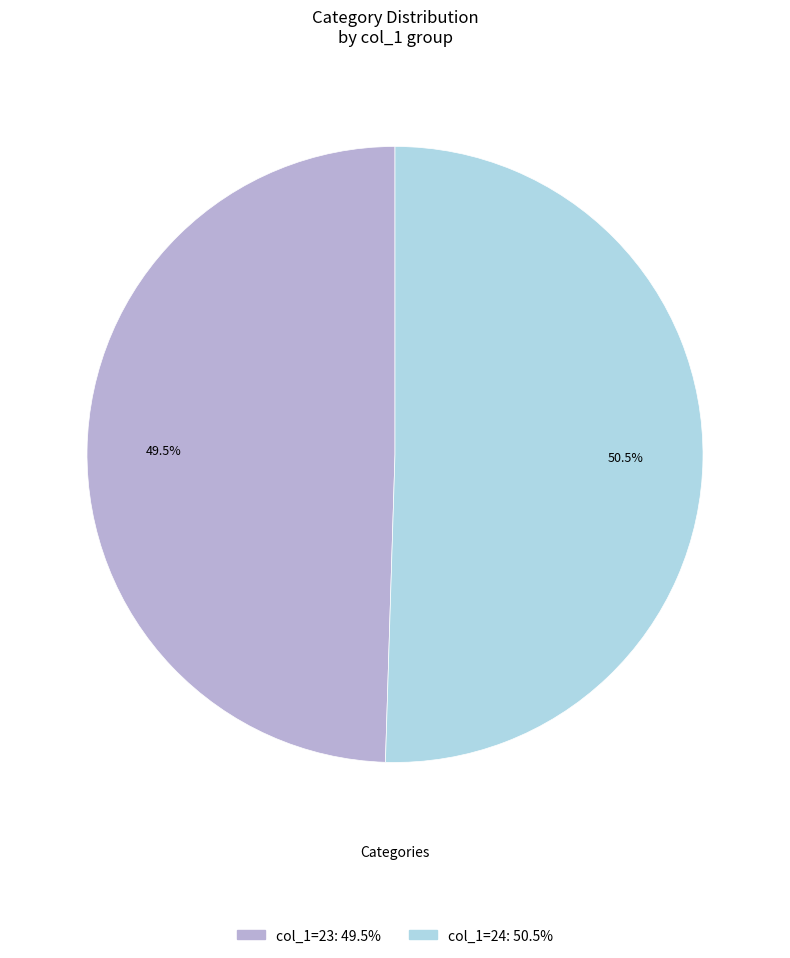

Does any single category account for the majority?

Yes